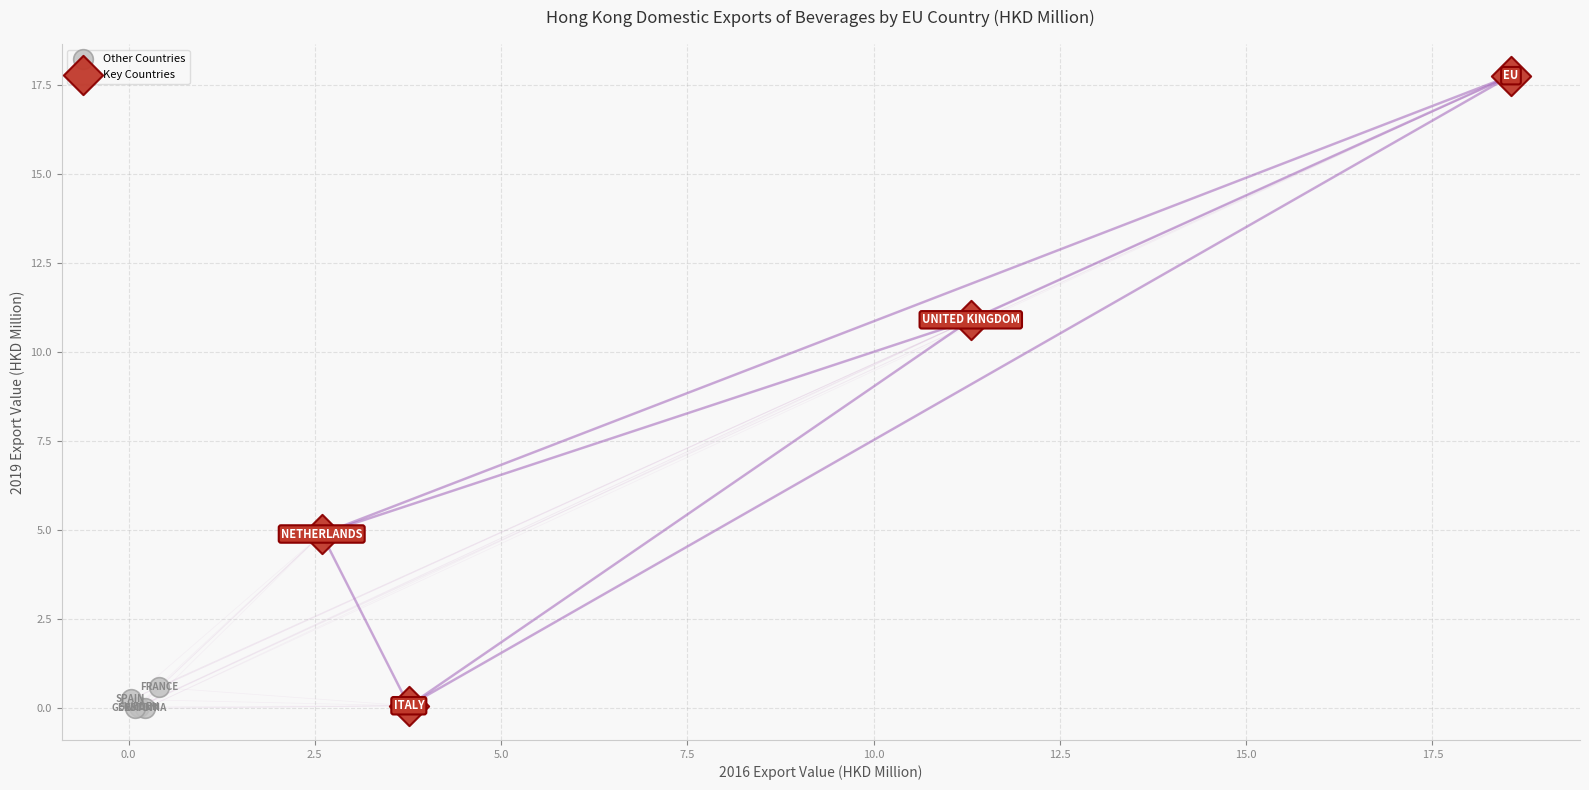

Which series has the widest spread of Y values?

Key Countries